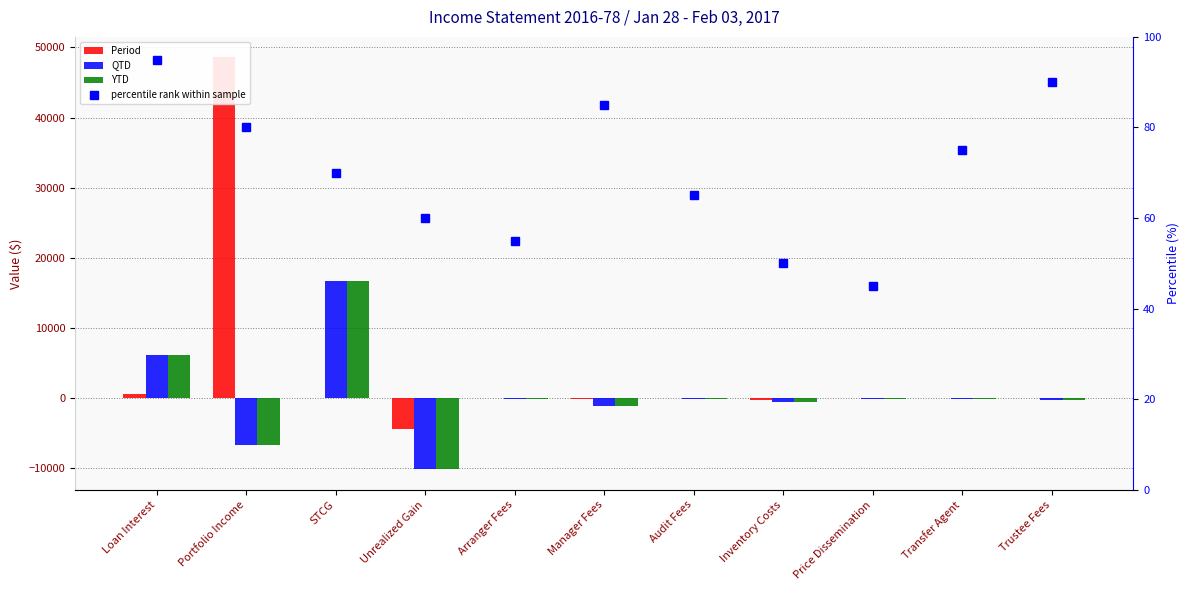

What is the sum of the QTD values at Transfer Agent and Manager Fees?

-1275.1